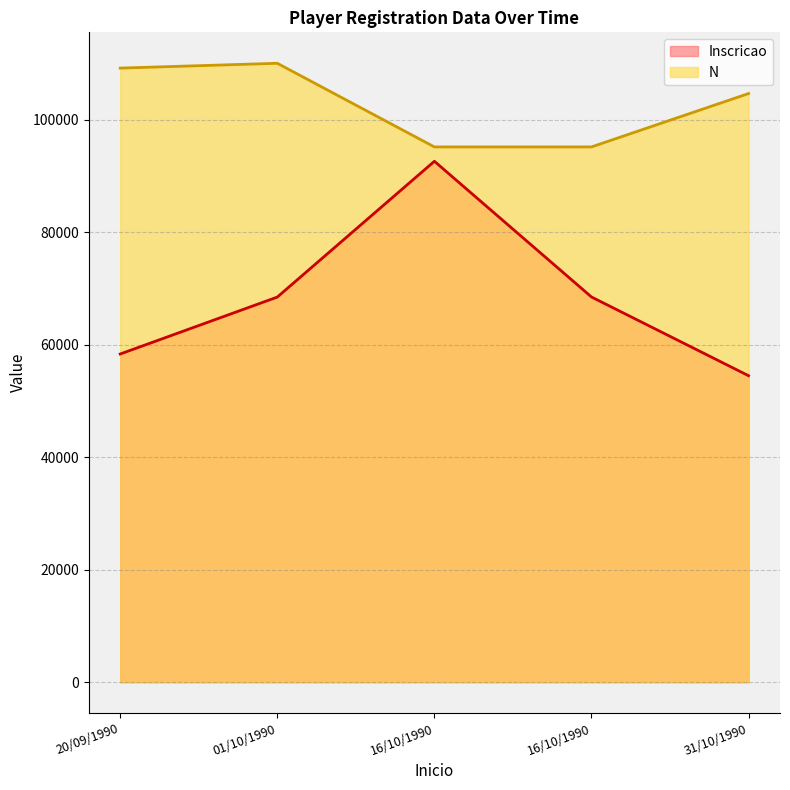

True or false: Inscricao has more than 1 interior local peaks.

False